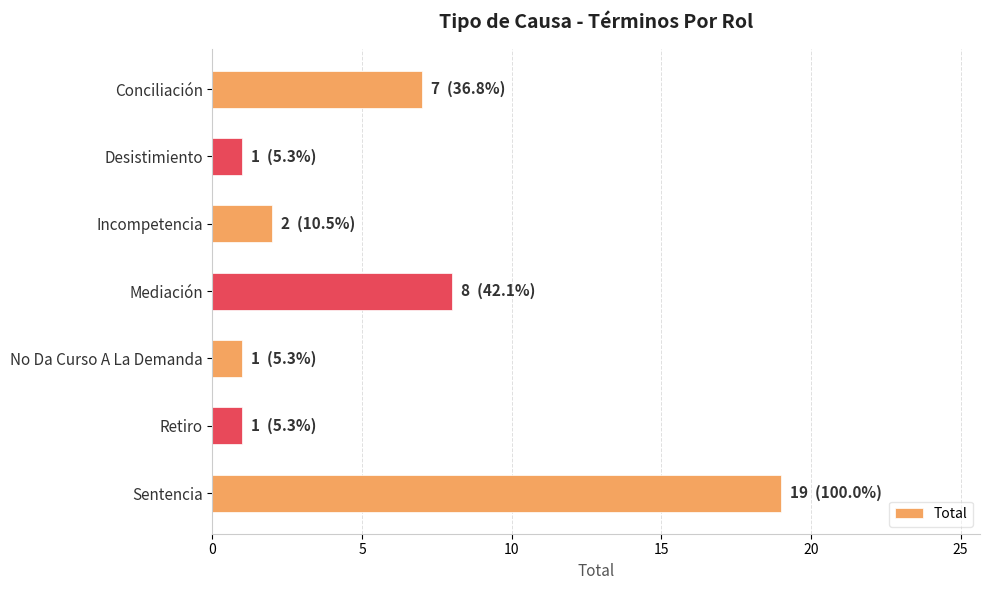

What is the difference between the maximum and minimum values?

18